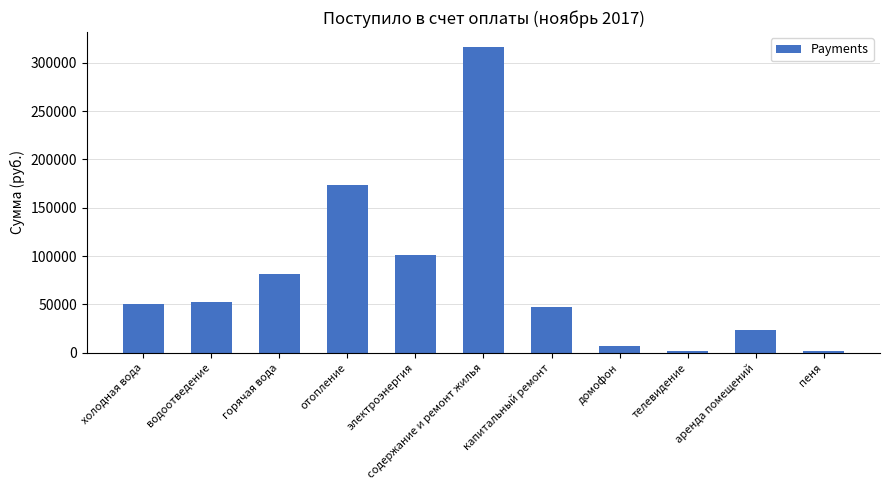

How many bars are there in total?

11